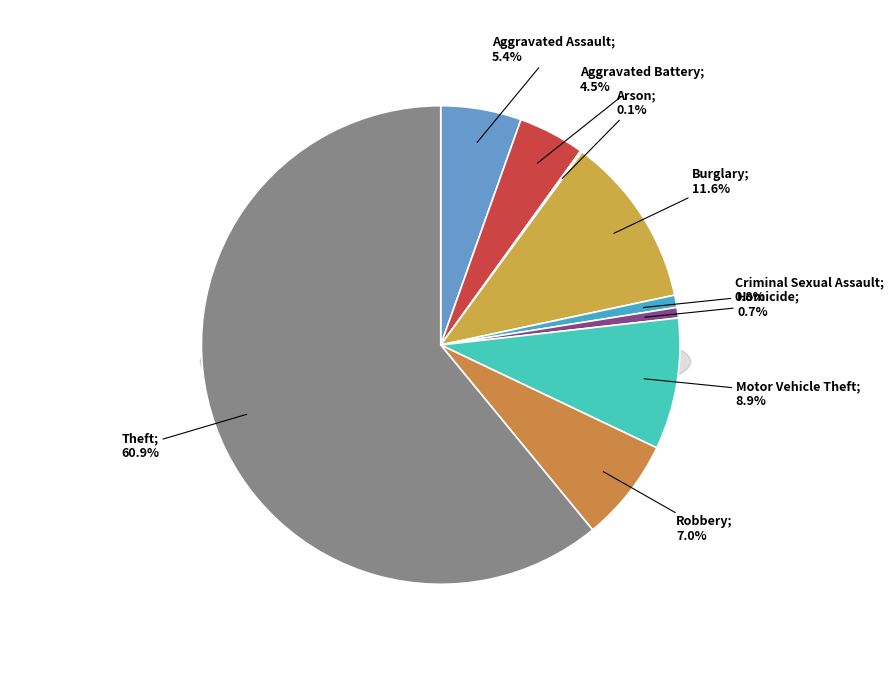

To the nearest percent, what percentage of the pie is Aggravated Assault?

5%